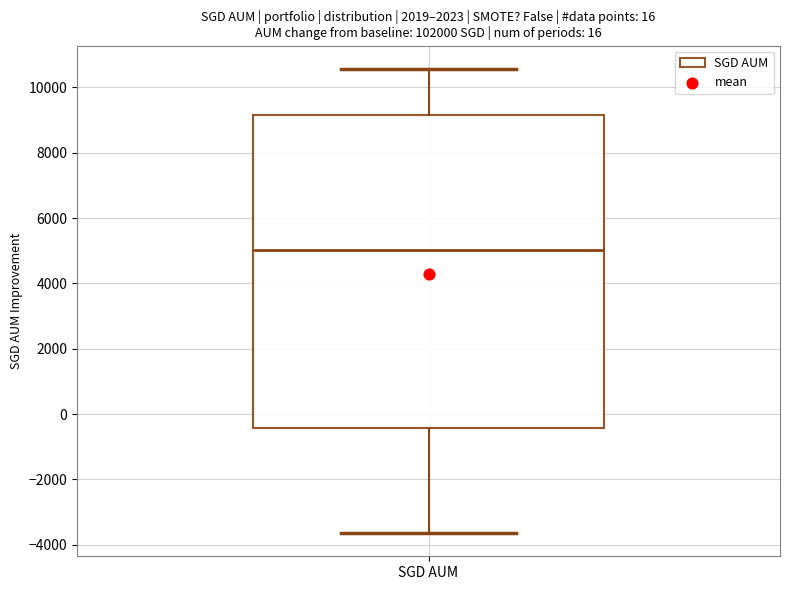

Read this box plot against the y-axis: the position of the median line, the range covered by the box, and the ends of both whiskers. The values are not printed on the chart, so give them approximately, as read against the axis.

median 5000, box -400 to 9200, whiskers -3600 to 10600